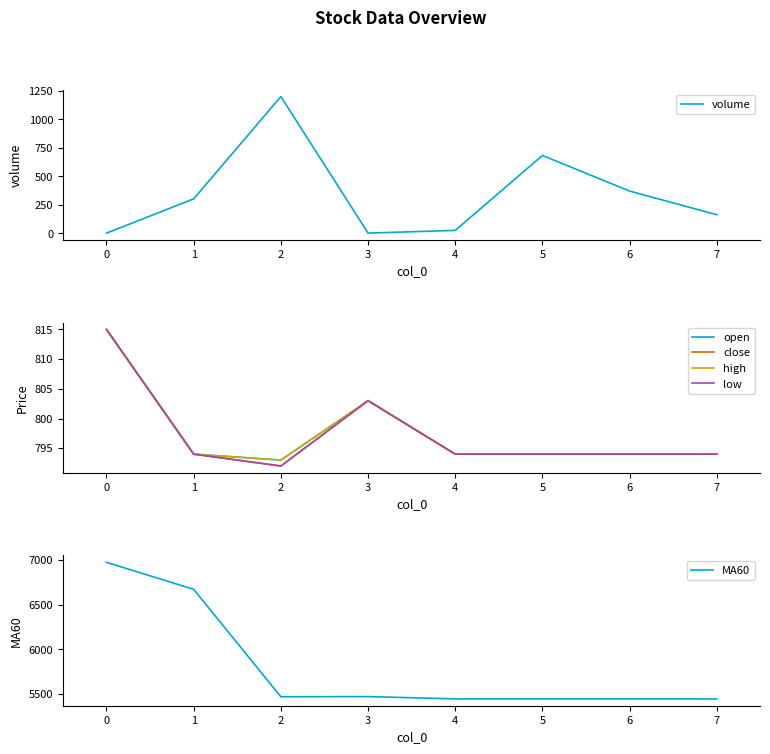

How many distinct data groups are displayed?

6